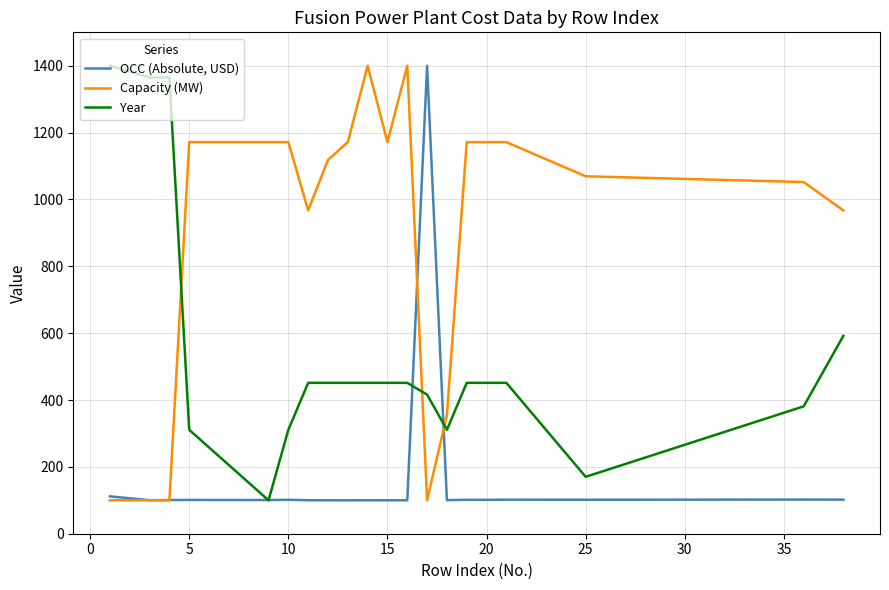

True or false: Capacity (MW) and Year intersect in this chart.

True